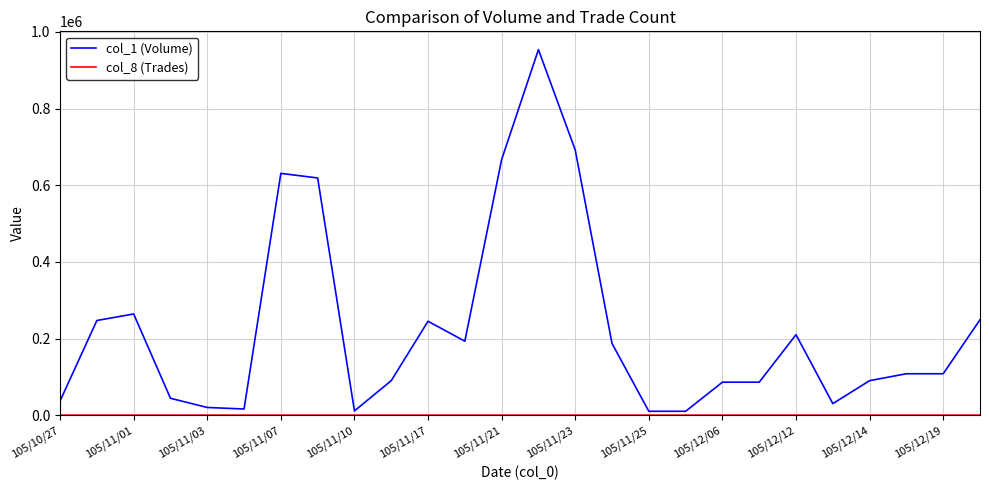

Which series has the widest spread of values?

col_1 (Volume)